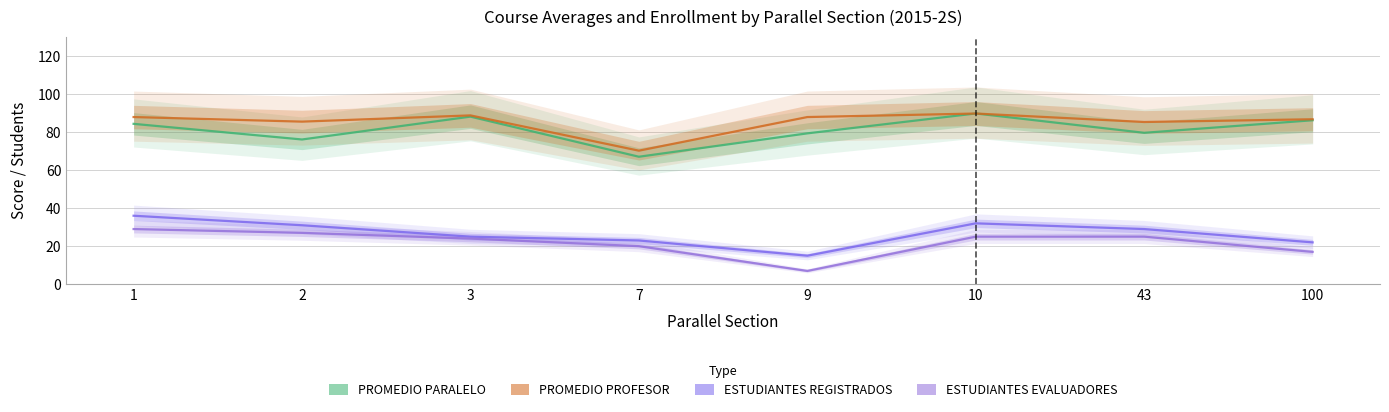

How many lines are shown in the chart?

4